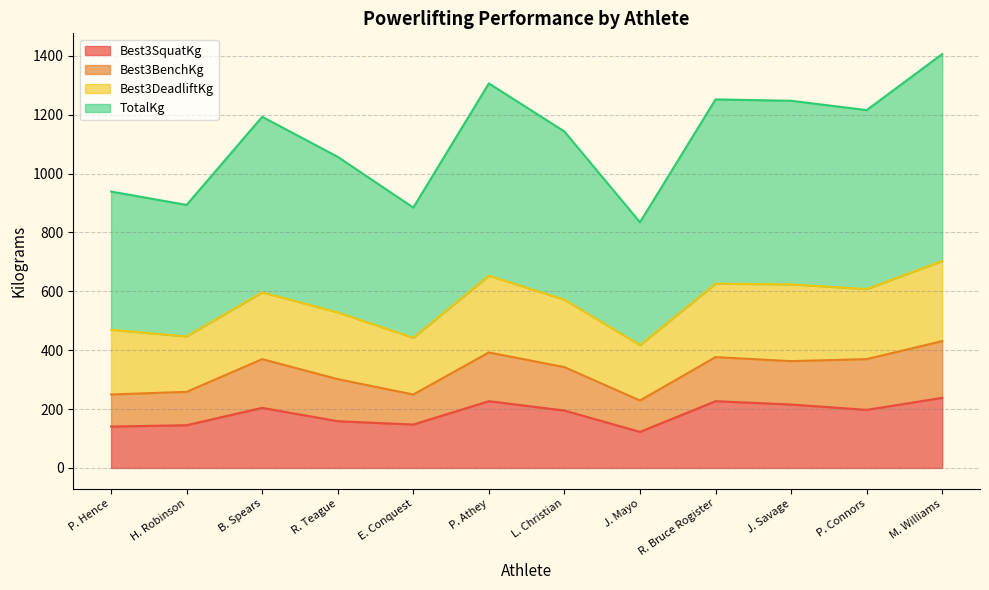

How many interior local peaks does the TotalKg series have?

3